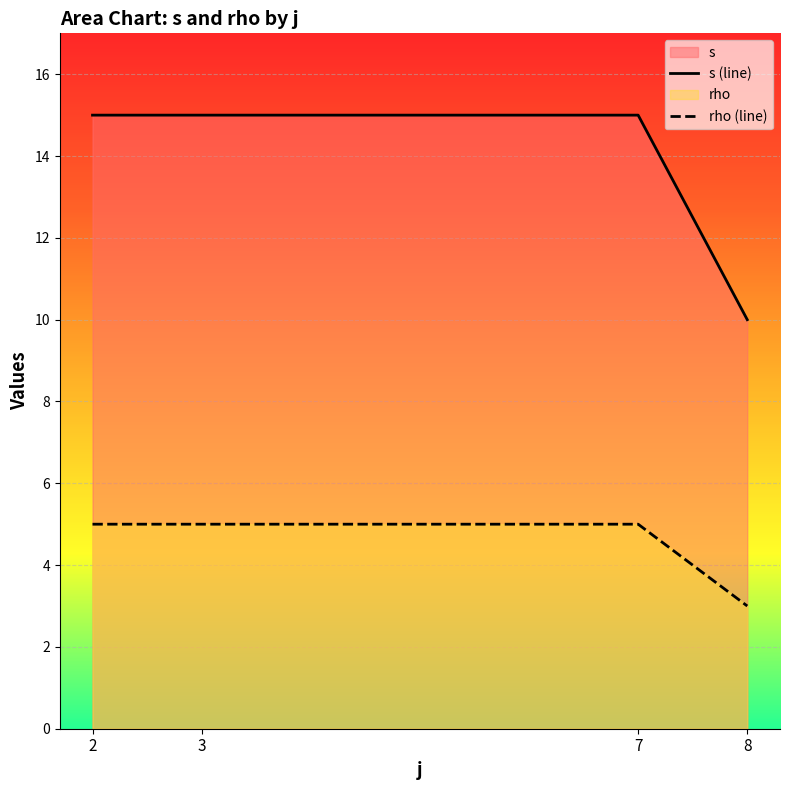

What is the difference between the maximum and minimum values in the s (line) series?

5